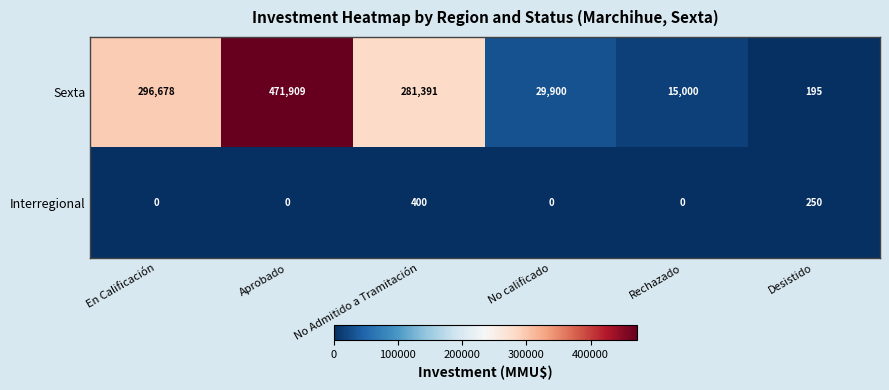

Reading right to left, what are all the values shown in this chart?

Sexta: Desistido=195	Rechazado=15000	No calificado=29900	No Admitido a Tramitación=281391	Aprobado=471909	En Calificación=296678
Interregional: Desistido=250	Rechazado=0	No calificado=0	No Admitido a Tramitación=400	Aprobado=0	En Calificación=0